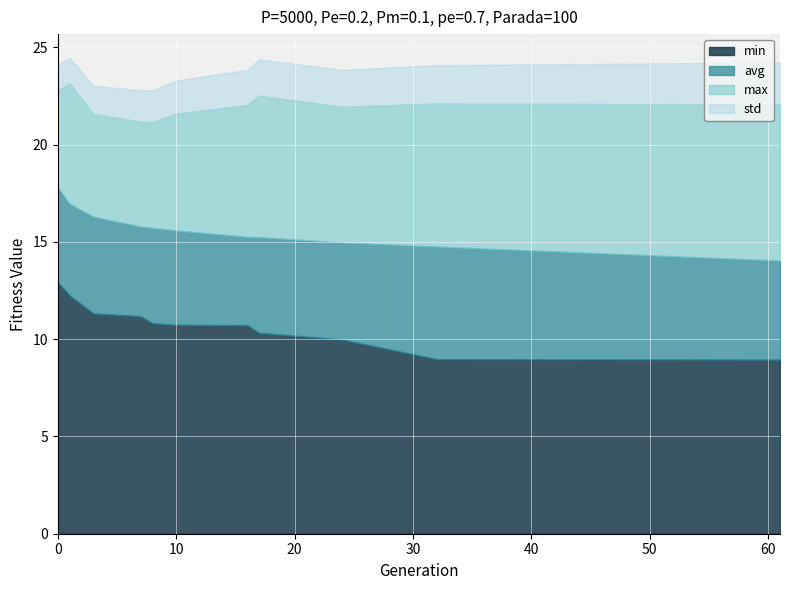

What is the difference between the maximum and minimum values in the max series?

2.0